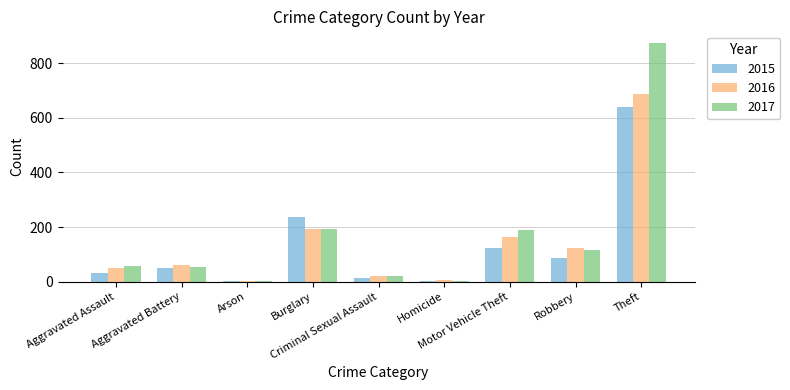

What is the highest value of the 2015 series?

641